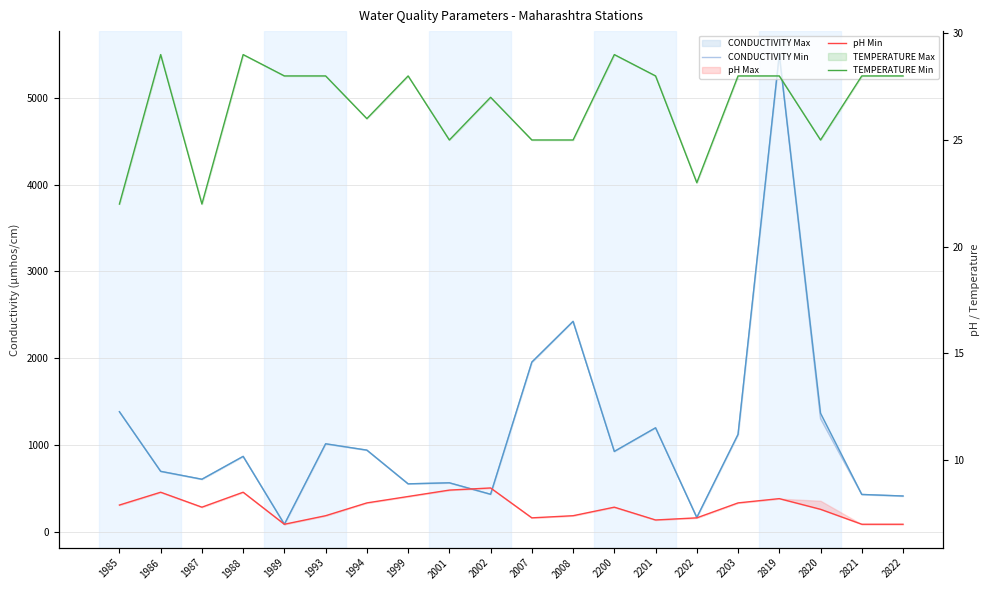

What is the sum of all TEMPERATURE Min values?

531.0